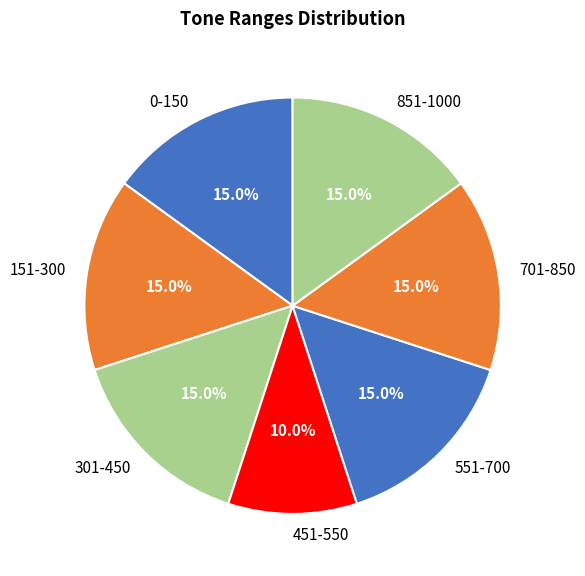

To the nearest percent, what percentage of the pie is 151-300?

15%